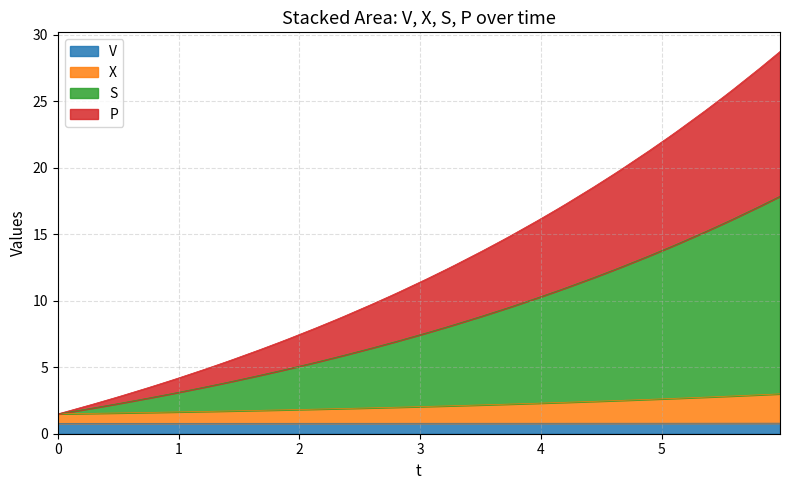

Which series has the largest total across all categories?

S